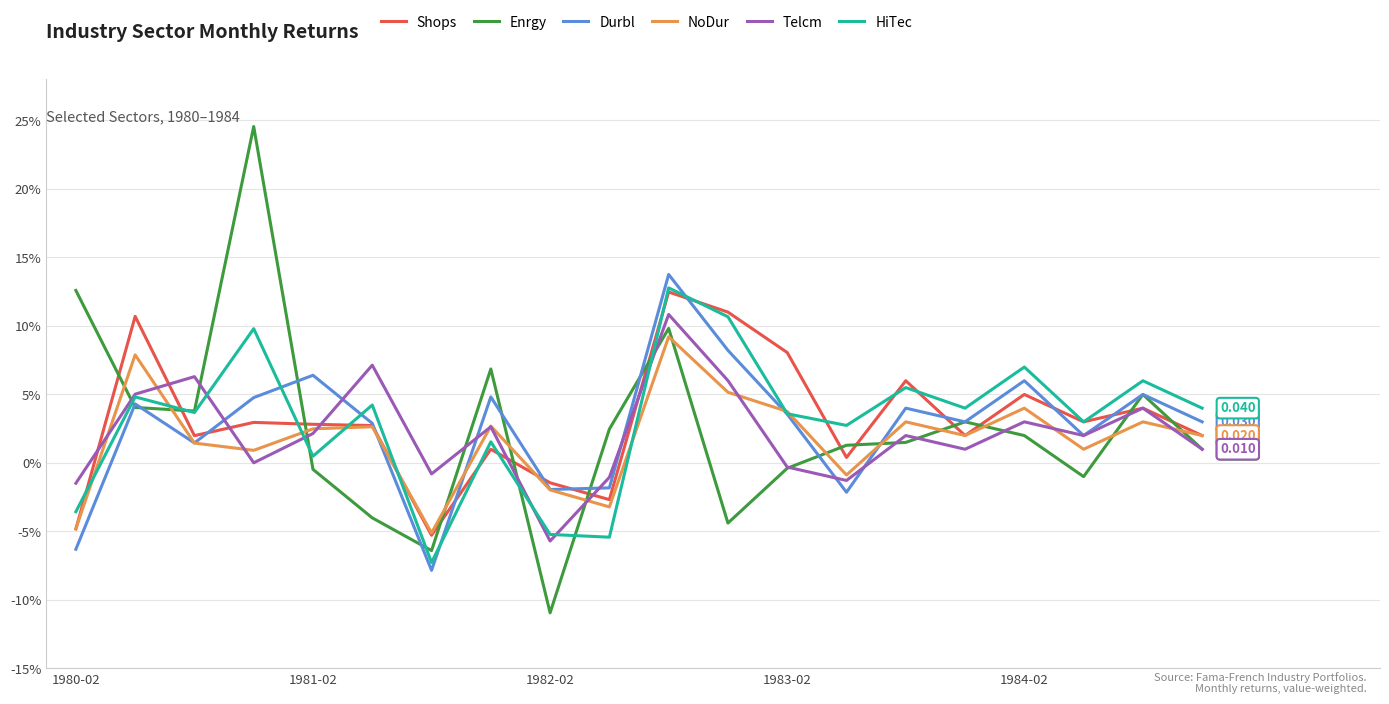

What is the value of the Durbl point at the 5th from the left?

0.1